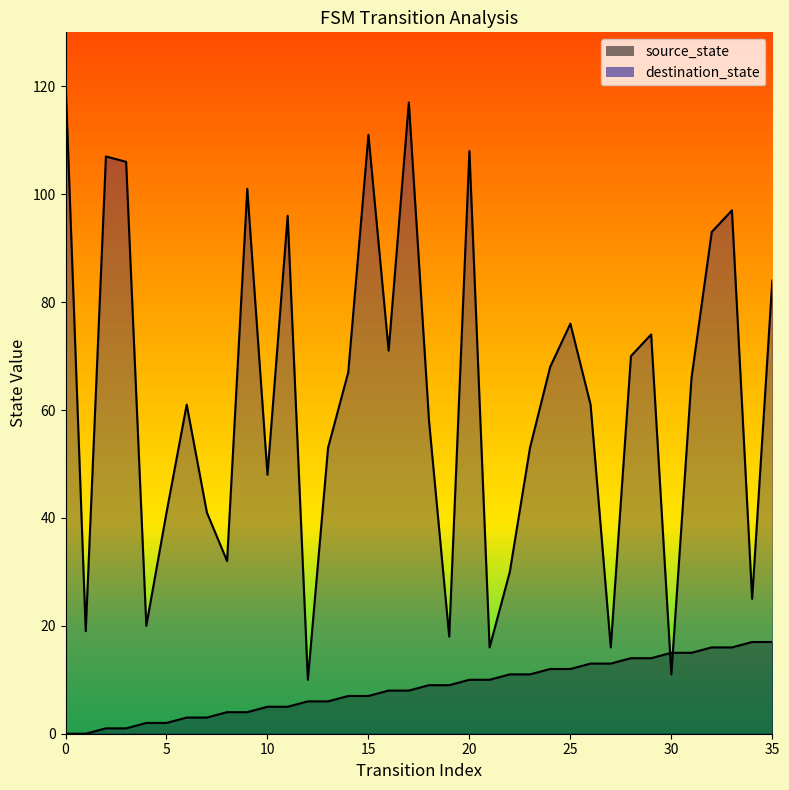

True or false: source_state and destination_state cross at least once.

True